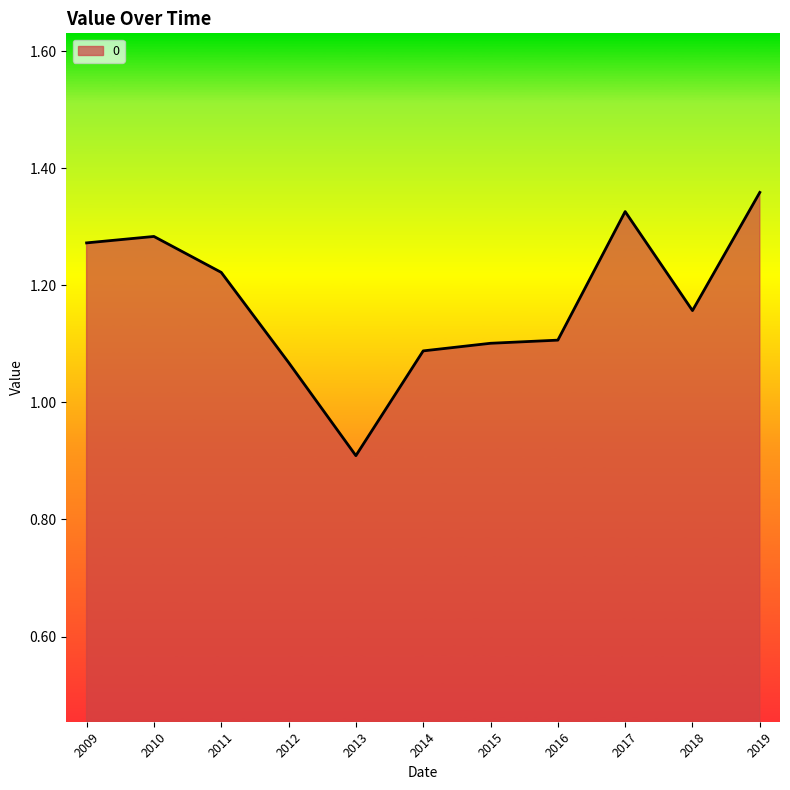

What is the change in value from 2009 to 2013?

-0.4